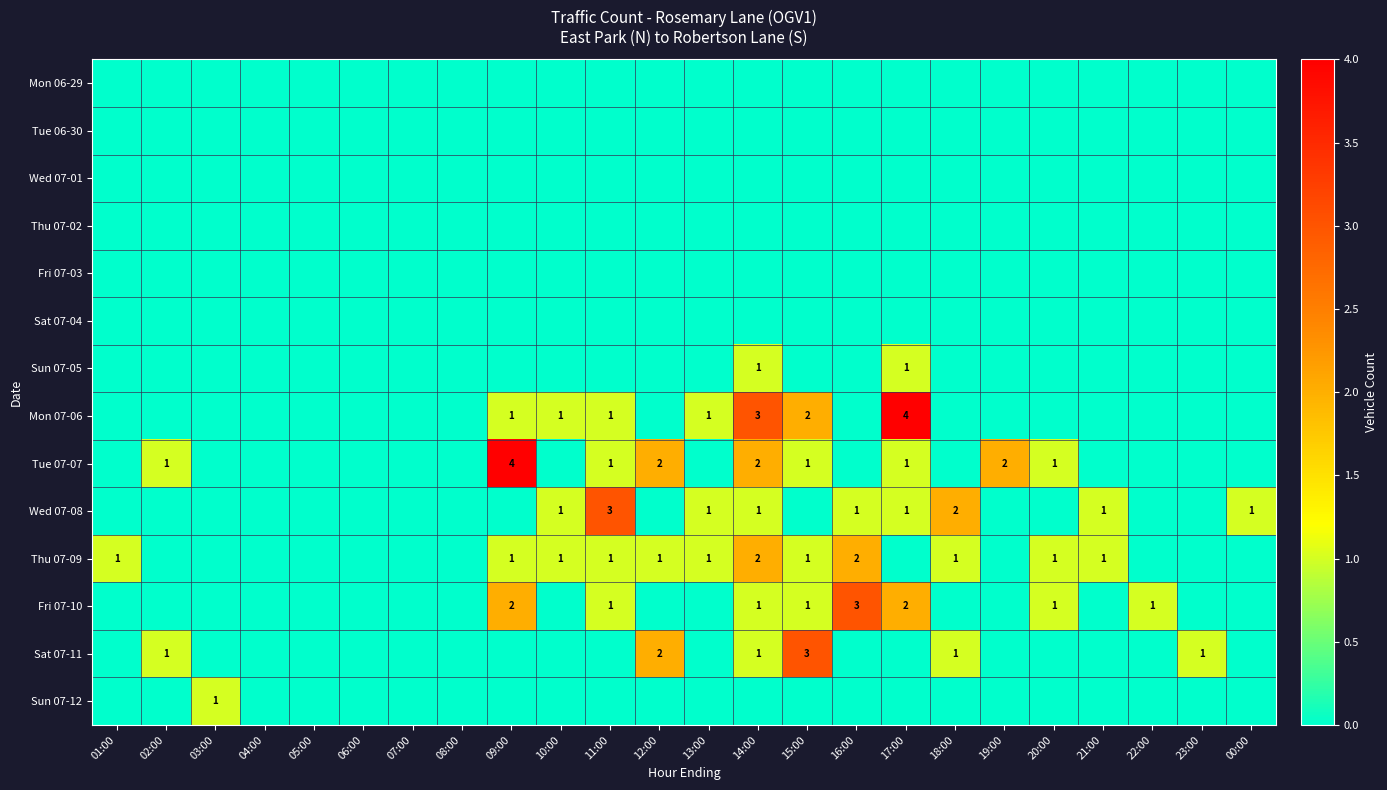

What is the difference between the Wed 07-08 values at 21:00 and 11:00?

2